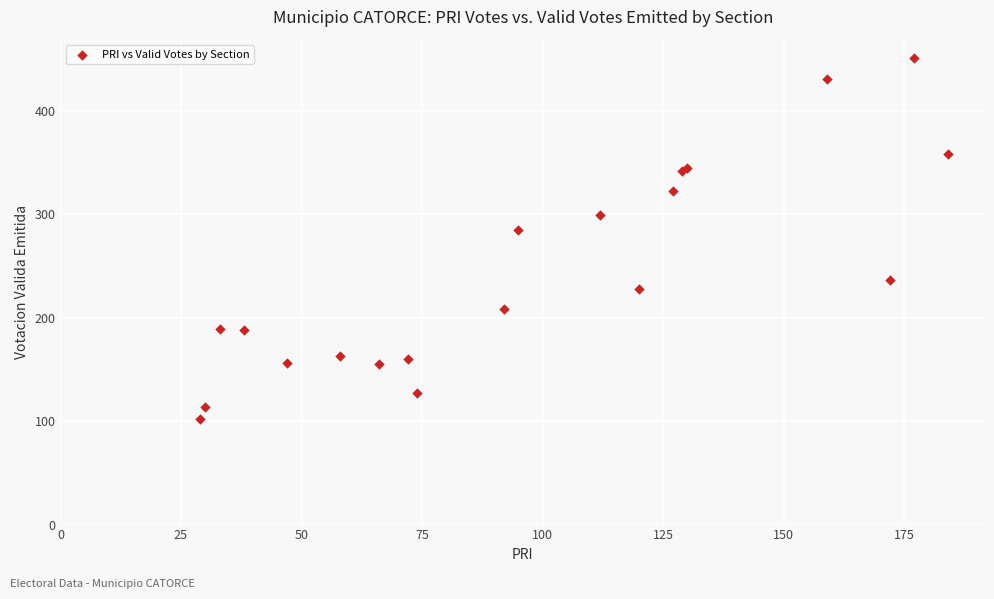

What Y value in the scatter plot is closest to 276?

285